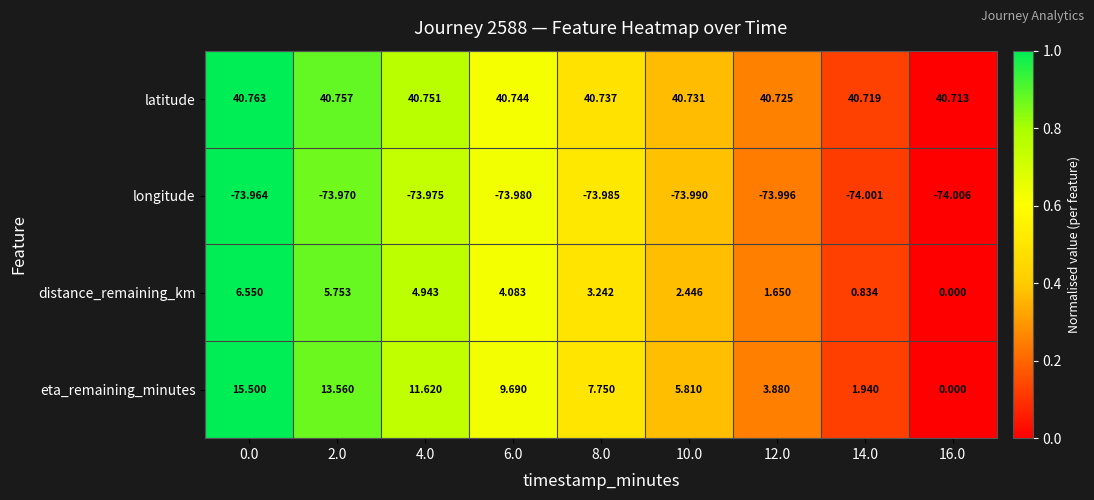

Rank the series at 6.0 from lowest to highest value.

longitude, distance_remaining_km, eta_remaining_minutes, latitude